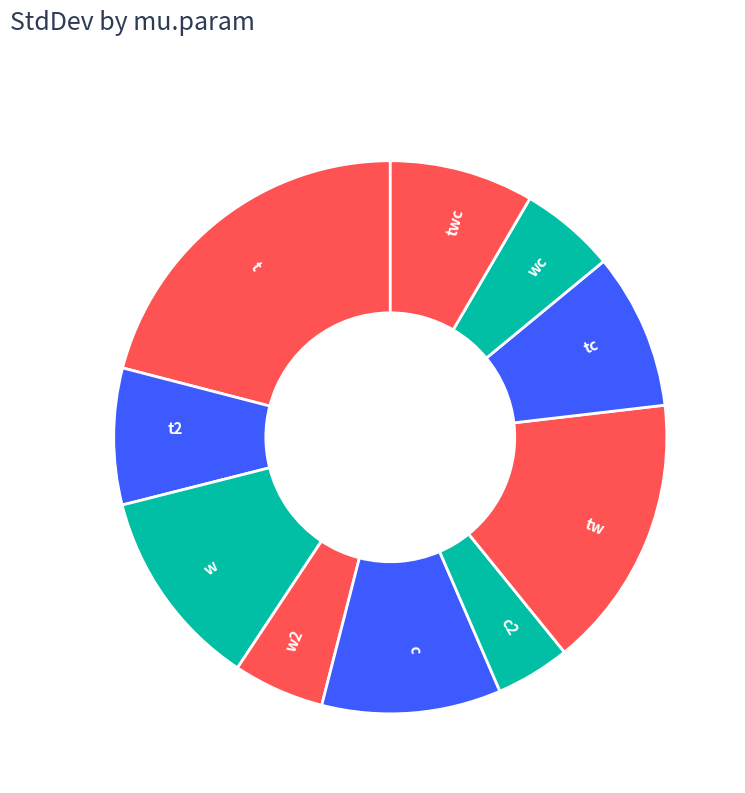

Is it true that w2 is 1% of the pie?

False